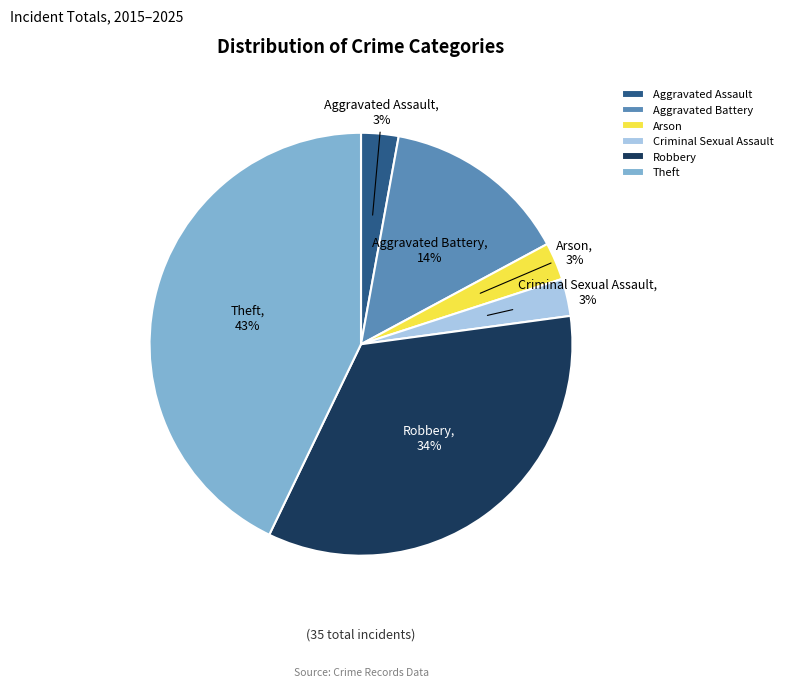

Does any single category account for the majority?

No